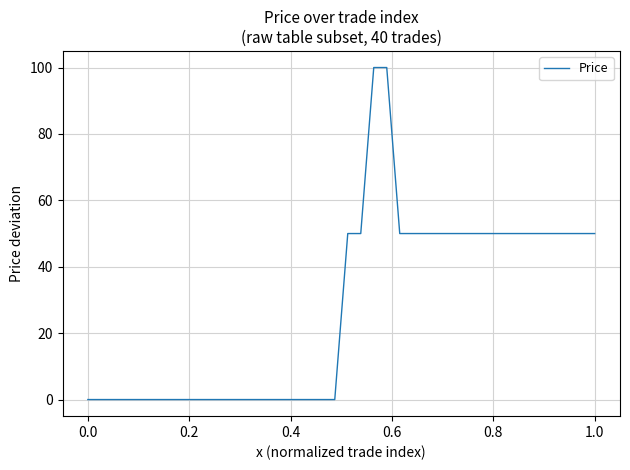

What is the difference between the maximum and minimum values?

100